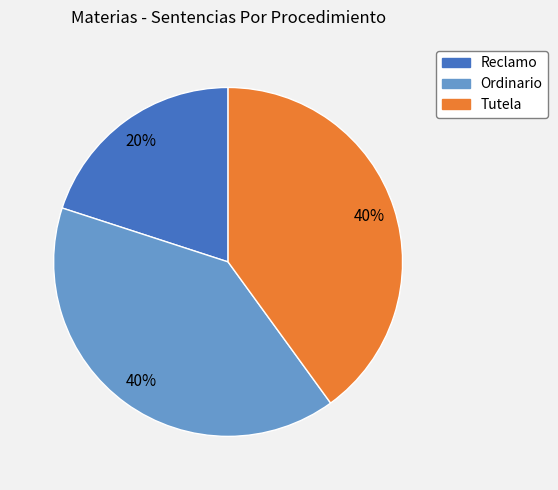

What is the smallest slice in the pie chart?

Reclamo